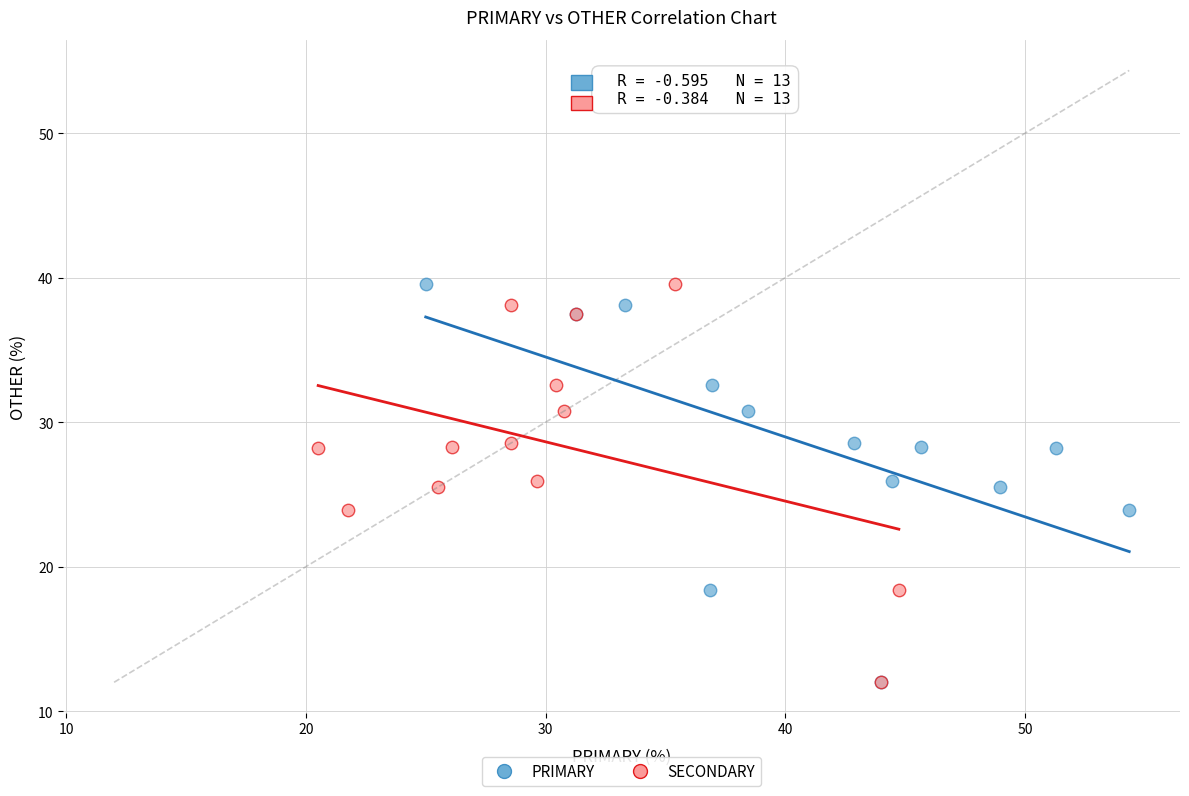

What are all the series names shown in the legend?

PRIMARY, SECONDARY